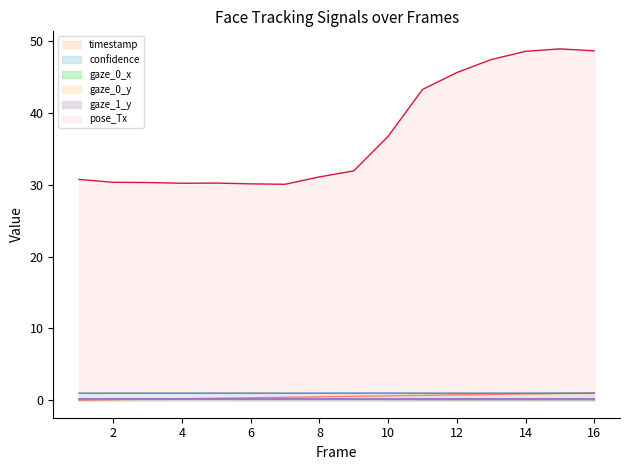

True or false: confidence line and pose_Tx line intersect in this chart.

False